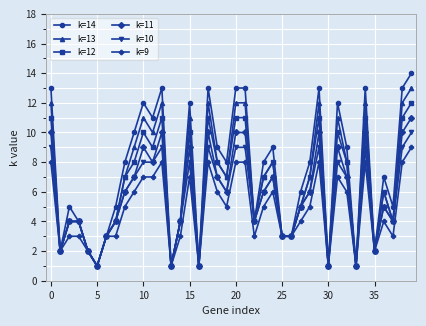

Is this an area chart (filled region under the line)?

No